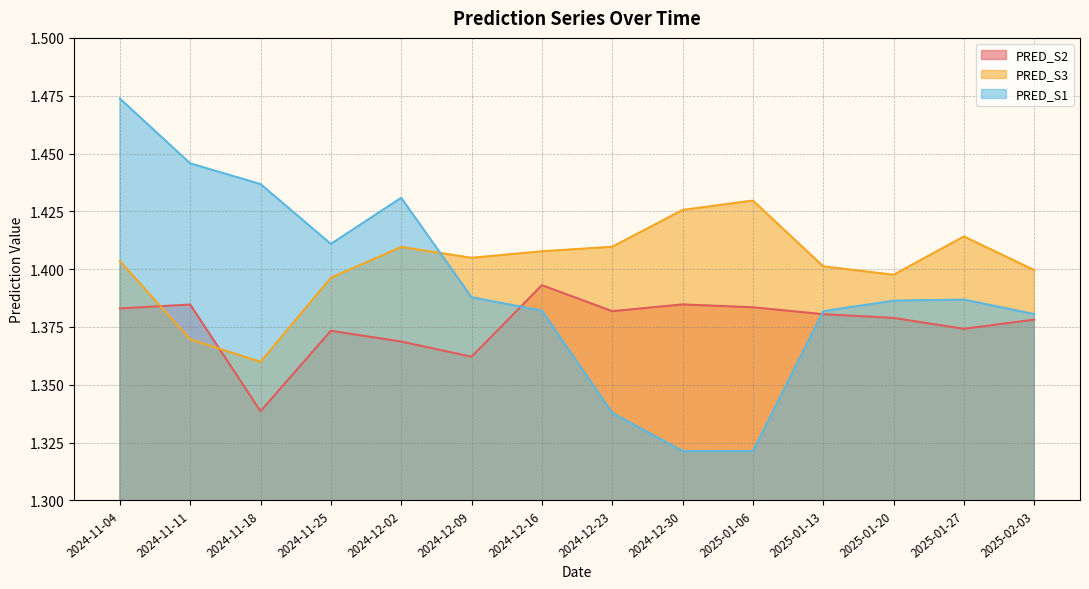

What is the lowest value of the PRED_S1 series?

1.3